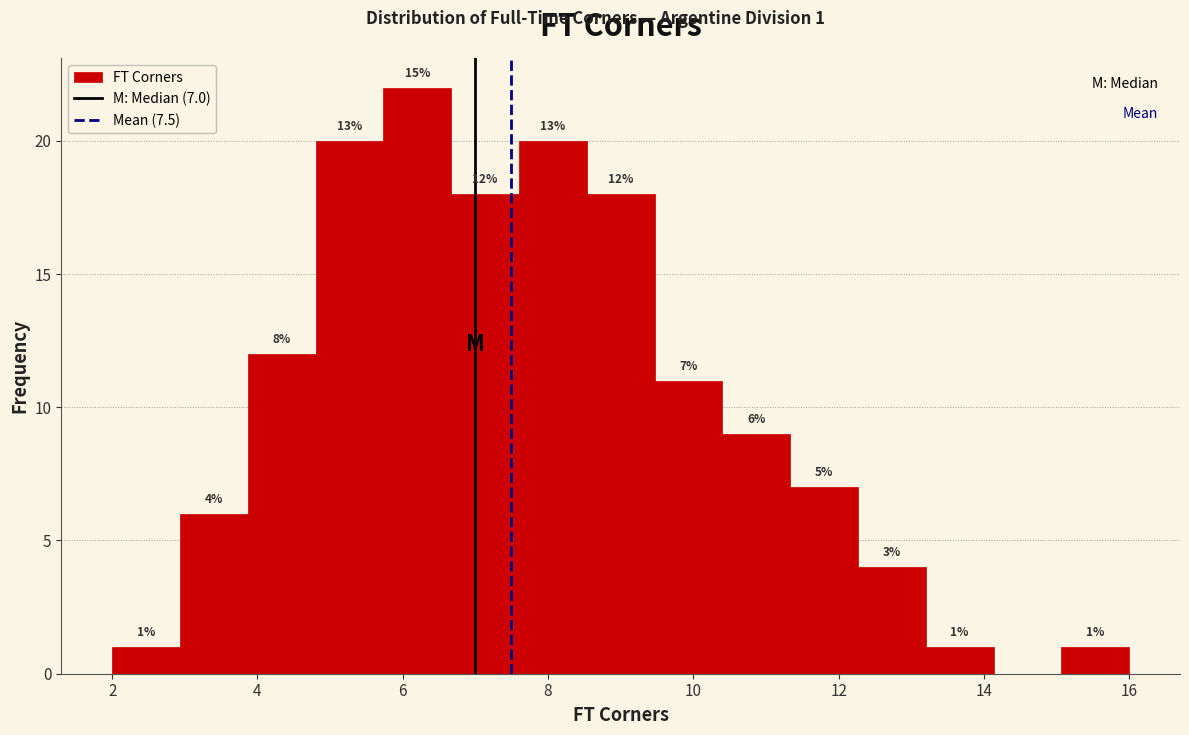

Which range on the x-axis has the tallest bar?

5.8 to 6.6